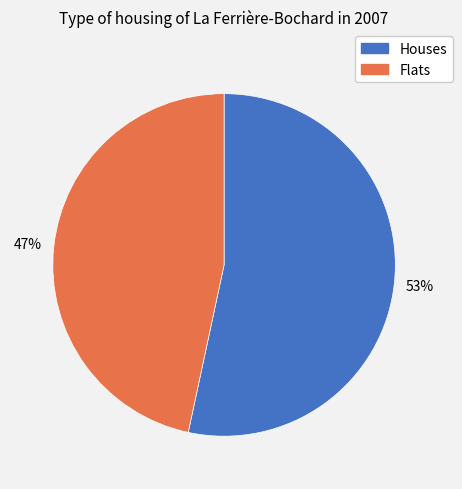

To the nearest percent, what is the average slice percentage?

50%